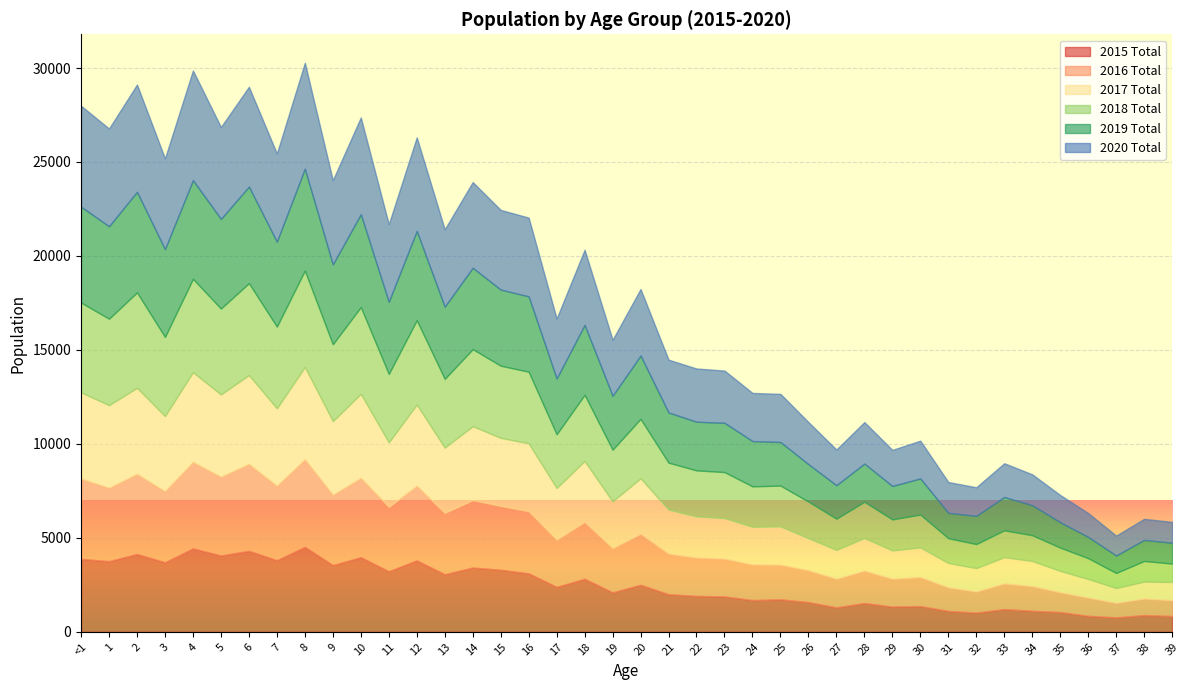

Which has a higher value, 11 or 26?

11